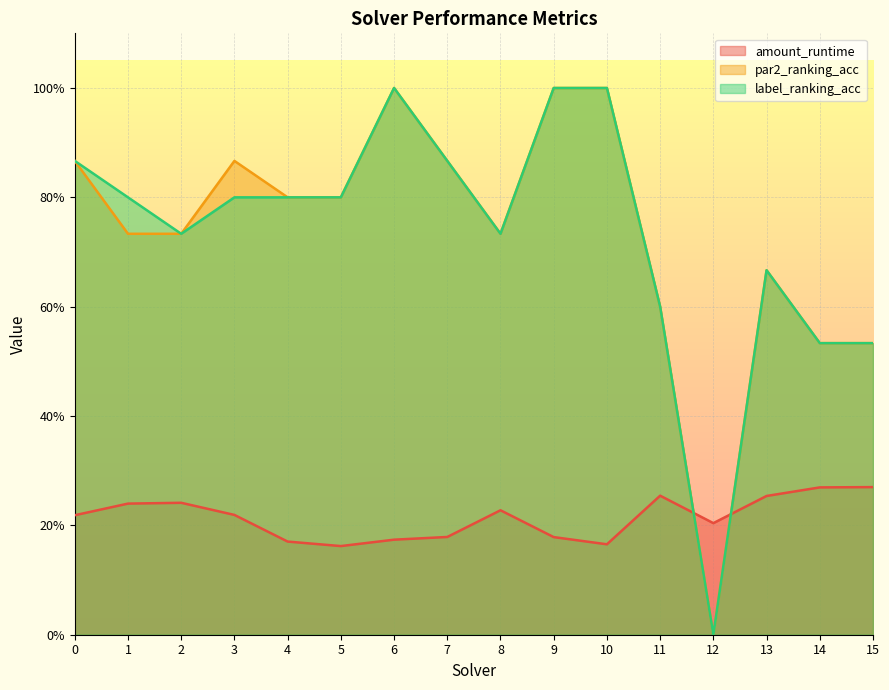

What is the highest value of the amount_runtime series?

0.3